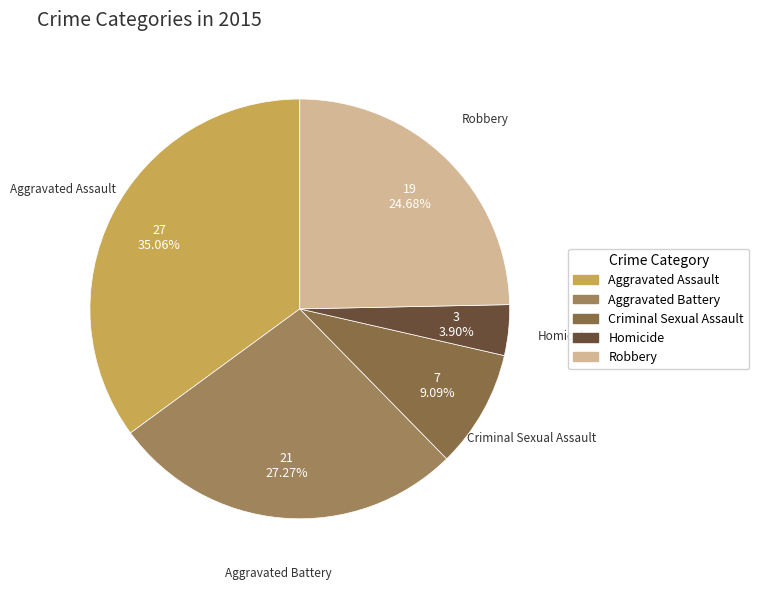

Approximately how many times larger is the value at Criminal Sexual Assault compared to Homicide?

2.3